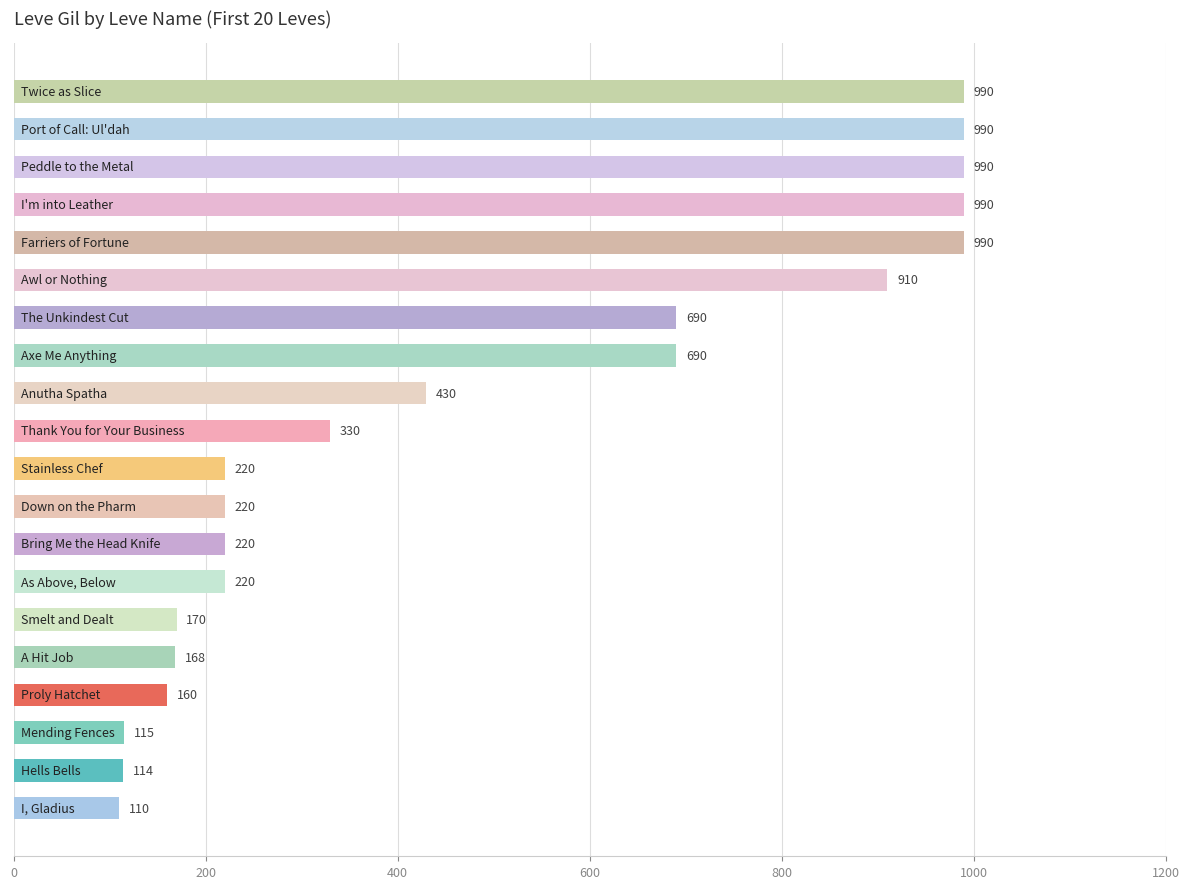

What is the minimum value shown in the chart?

110